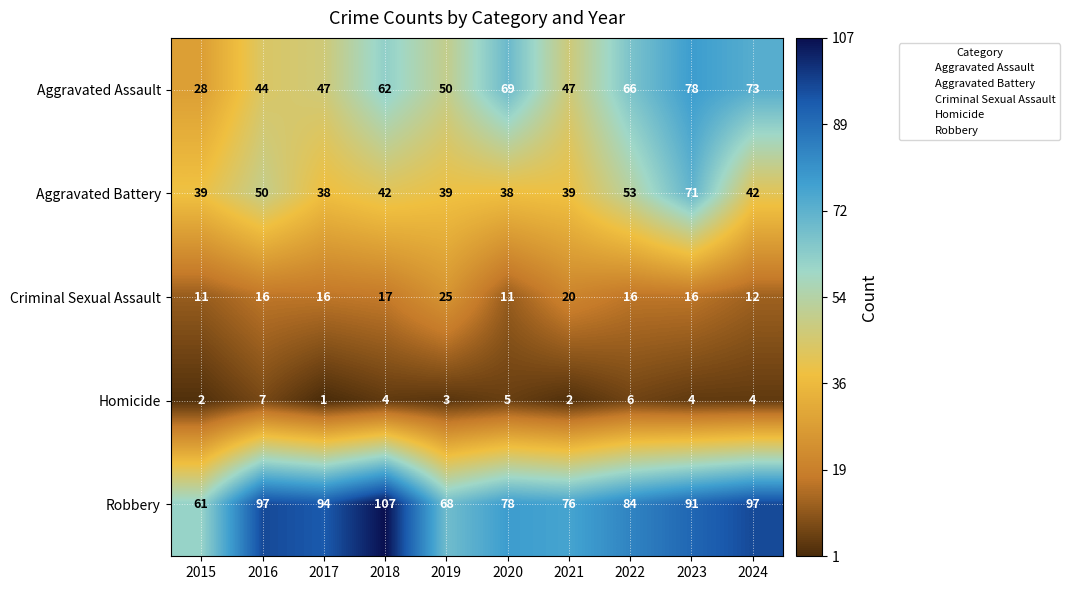

Which category has the highest value across all series?

2018